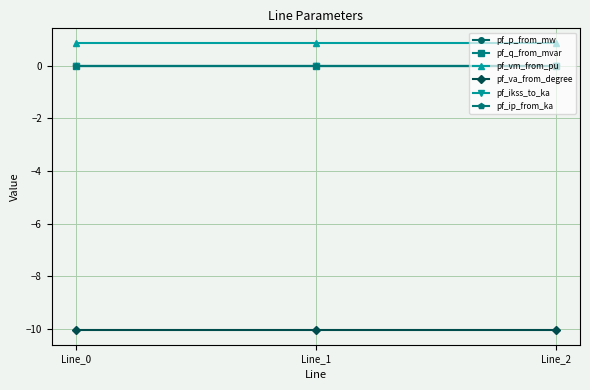

How many lines are shown in the chart?

6